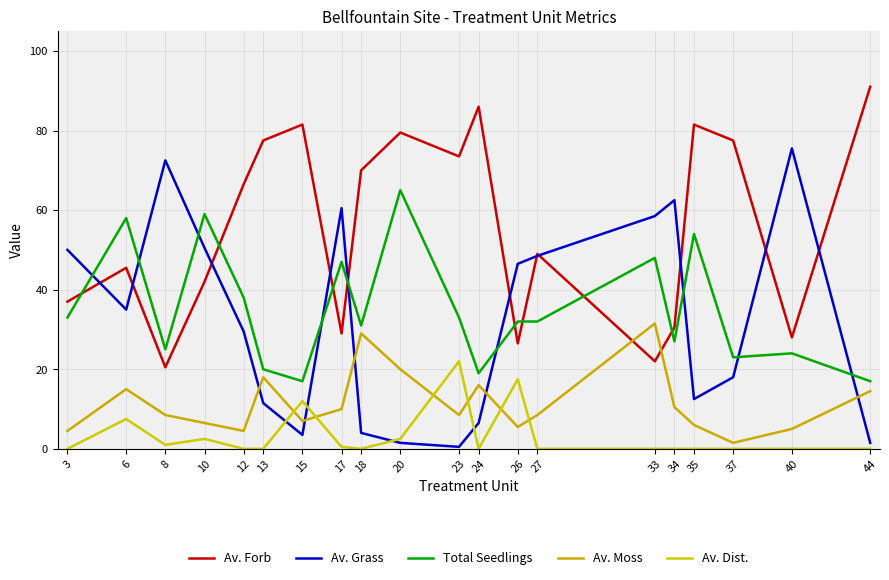

True or false: Av. Moss and Av. Grass cross at least once.

True